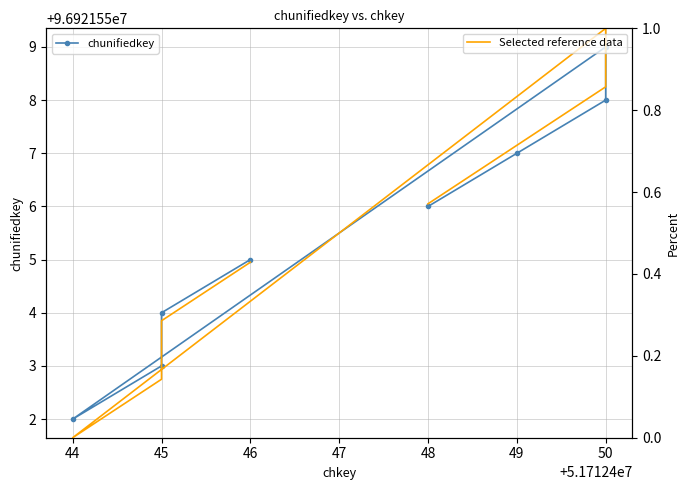

Reading left to right, transcribe all the data shown in this chart.

chunifiedkey: 96921556.0	96921557.0	96921558.0	96921559.0	96921552.0	96921553.0	96921554.0	96921555.0
Selected reference data: 0.6	0.7	0.9	1.0	0.0	0.1	0.3	0.4